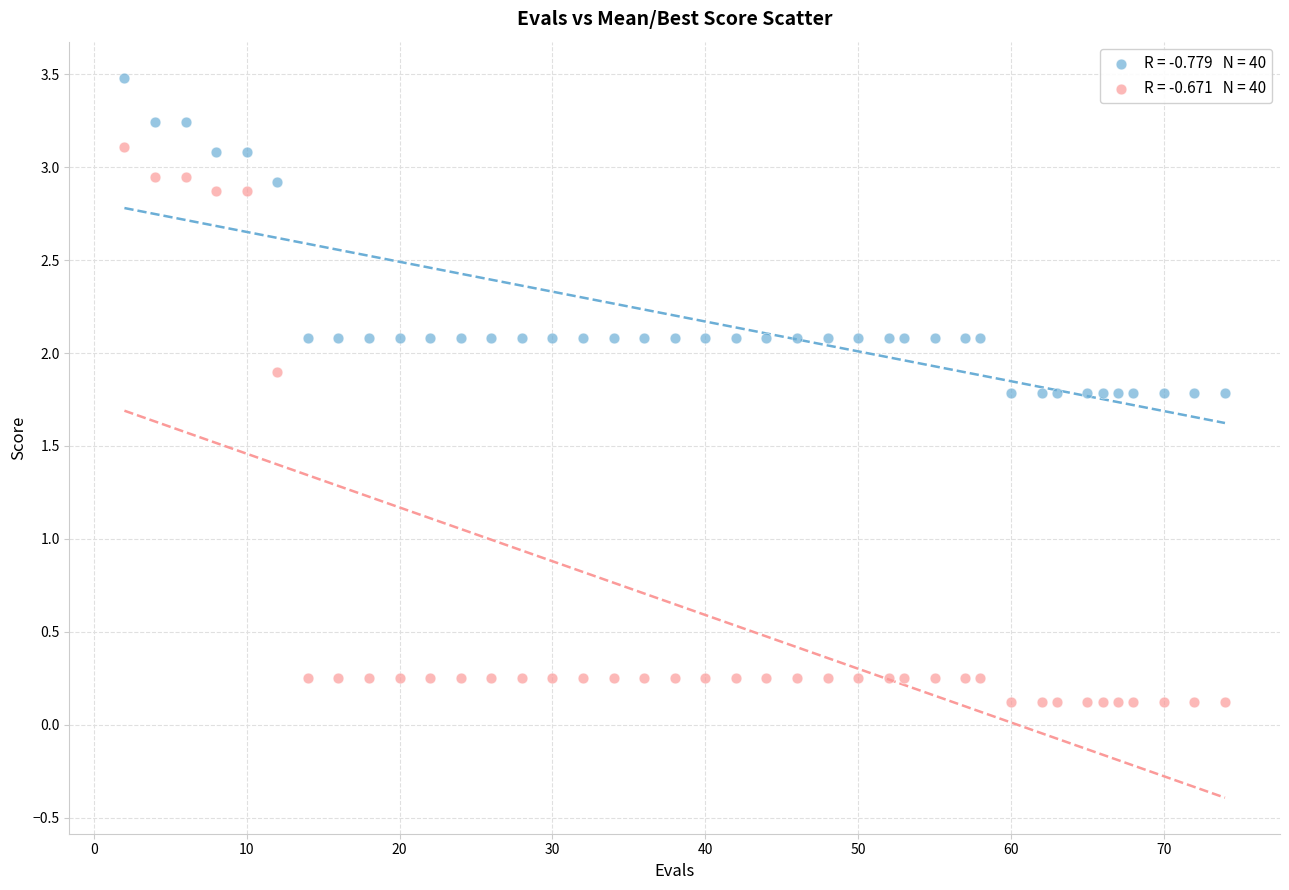

Across all data points, what is the range of X values (max minus min)?

72.0